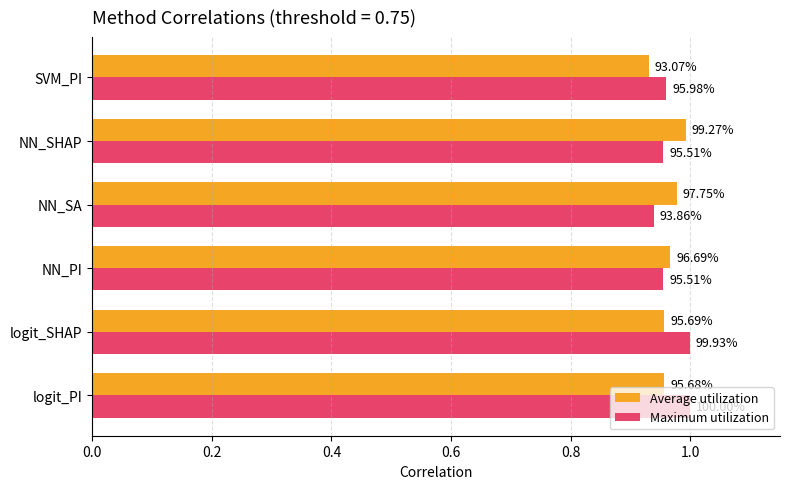

What is the difference between the maximum and minimum values in the Maximum utilization series?

0.1